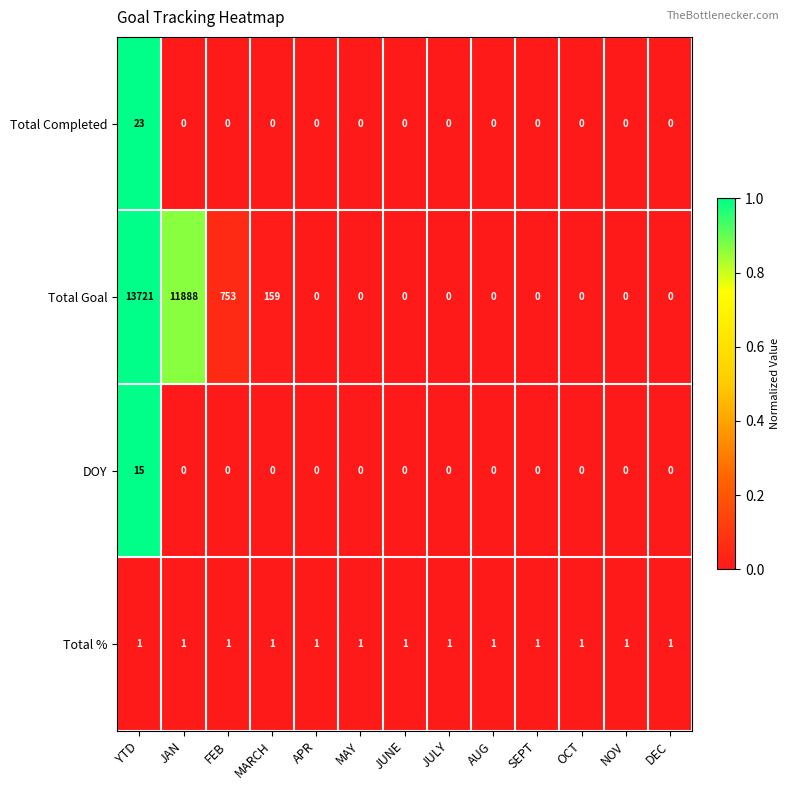

Which label corresponds to the largest value in the chart?

YTD